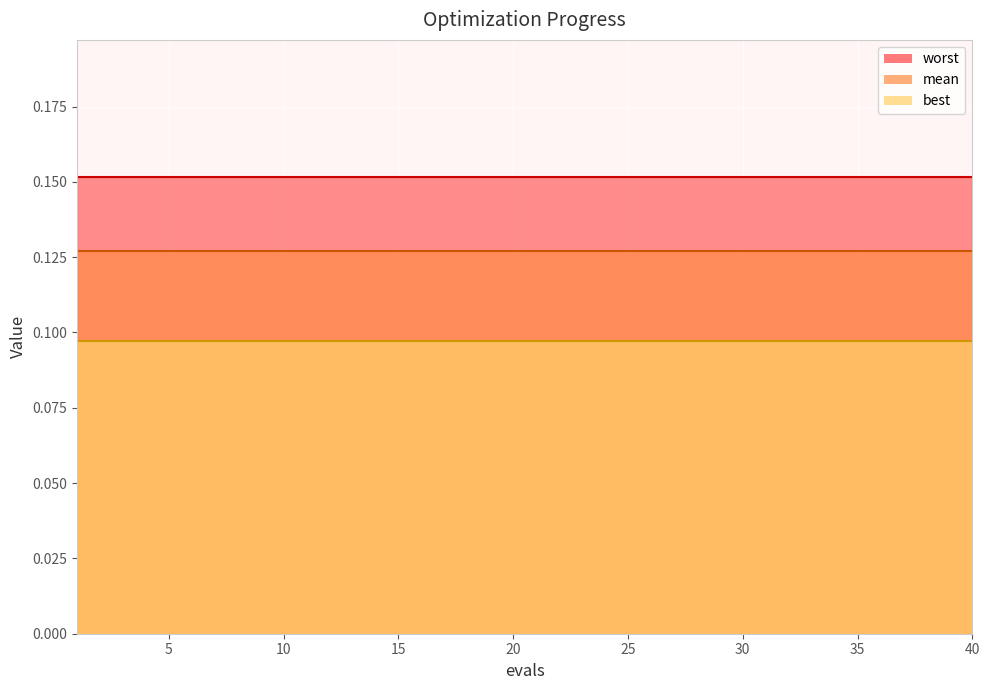

At which category is the sum across all series the highest?

1